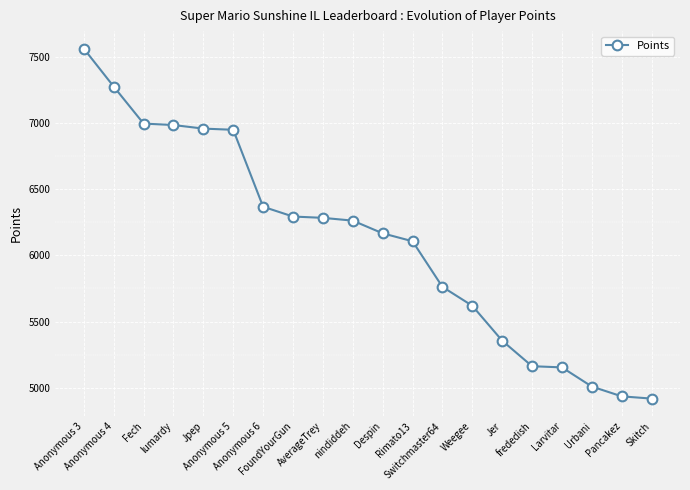

What is the greatest value displayed?

7564